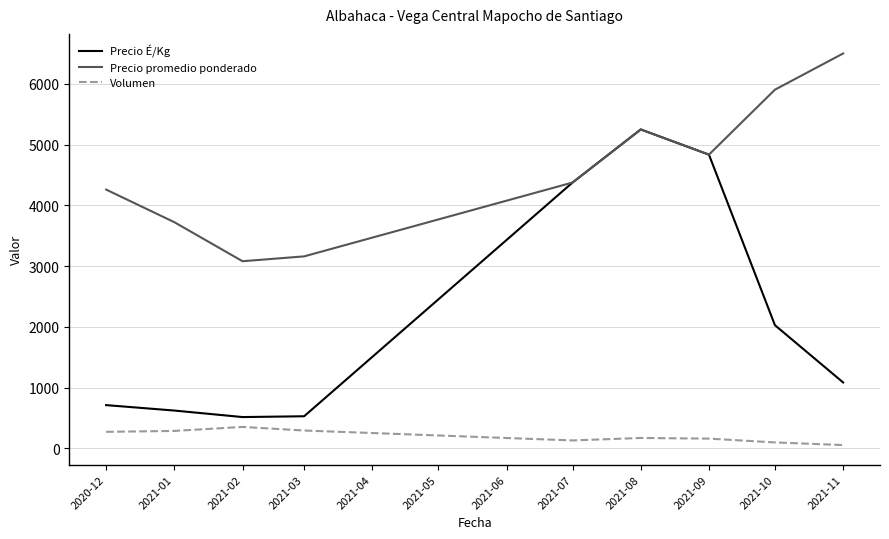

At which category does Volumen reach its first local peak?

2021-02